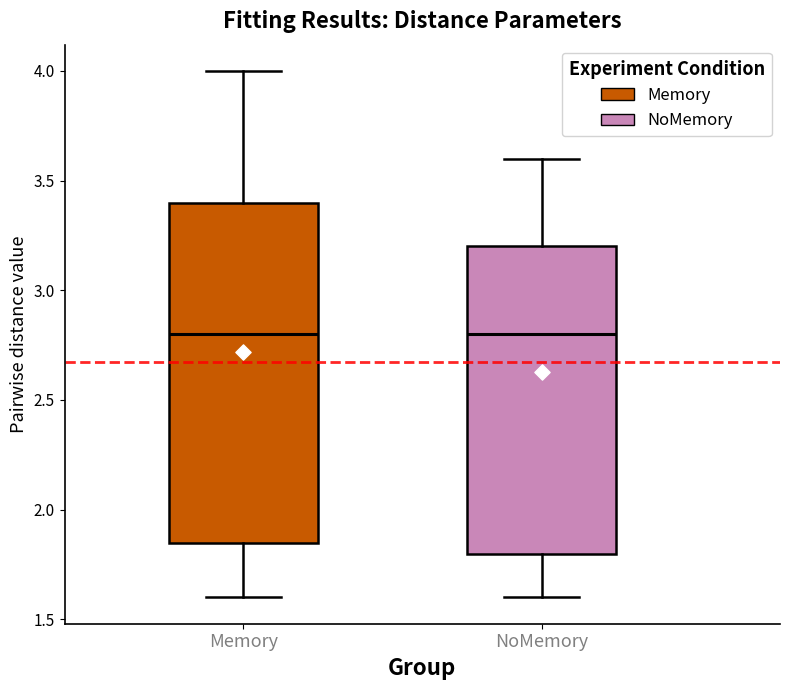

Reading left to right, read every box against the y-axis: the position of its median line, the range the box covers, and the ends of its whiskers. The values are not printed on the chart, so give them approximately, as read against the axis.

Memory: median 2.80, box 1.85 to 3.40, whiskers 1.60 to 4.00
NoMemory: median 2.80, box 1.80 to 3.20, whiskers 1.60 to 3.60